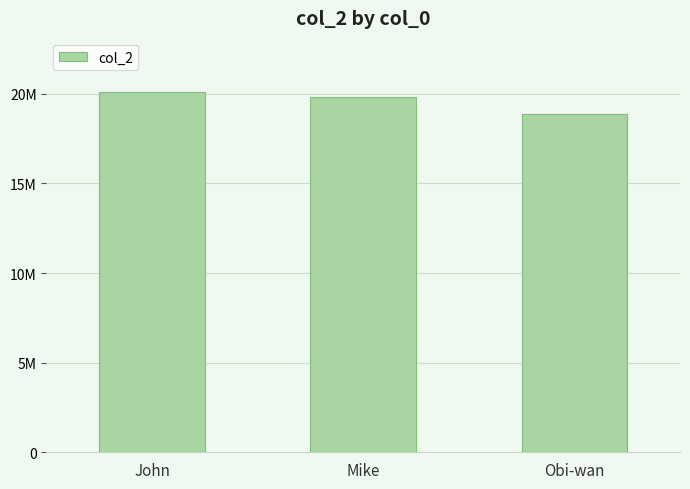

Does the chart contain any negative values?

No